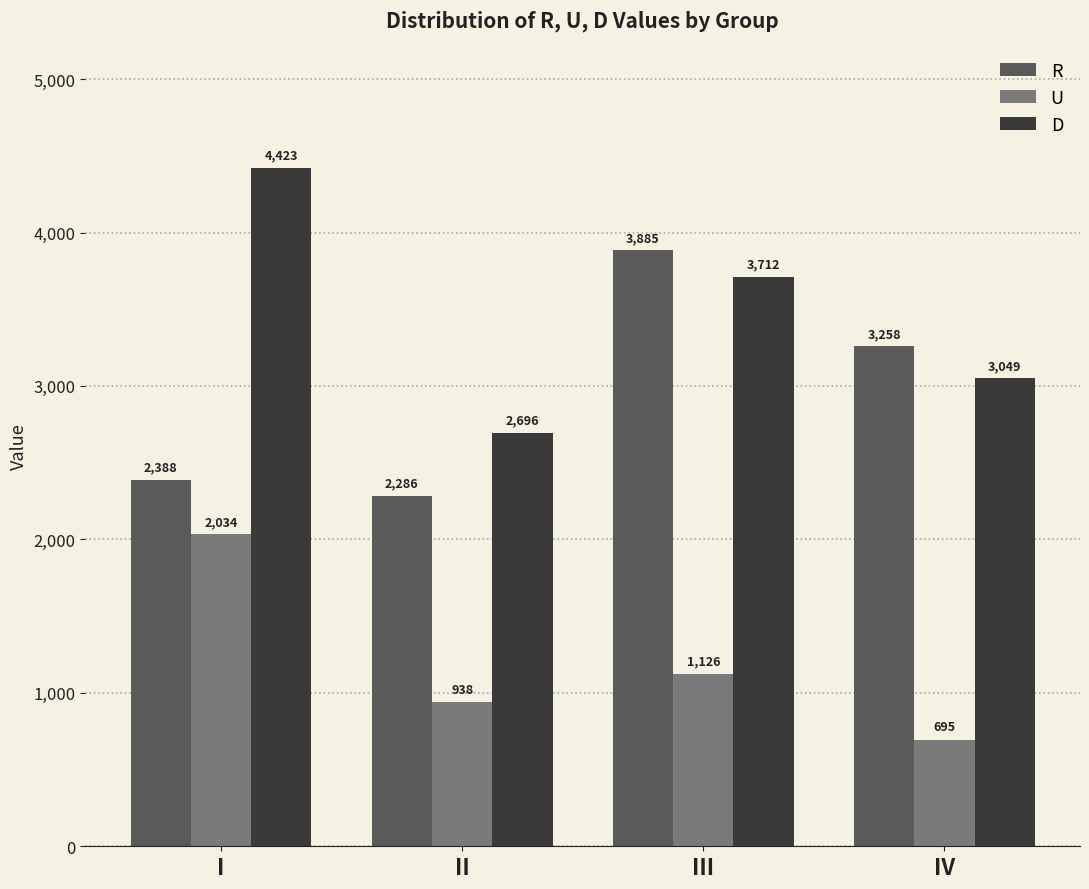

How many series are shown in this chart?

3